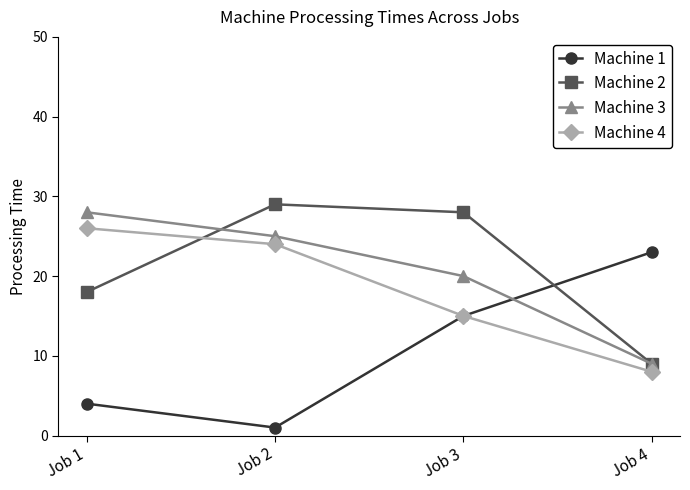

Is the value of Machine 4 at Job 2 greater than the value of Machine 3 at Job 4?

Yes